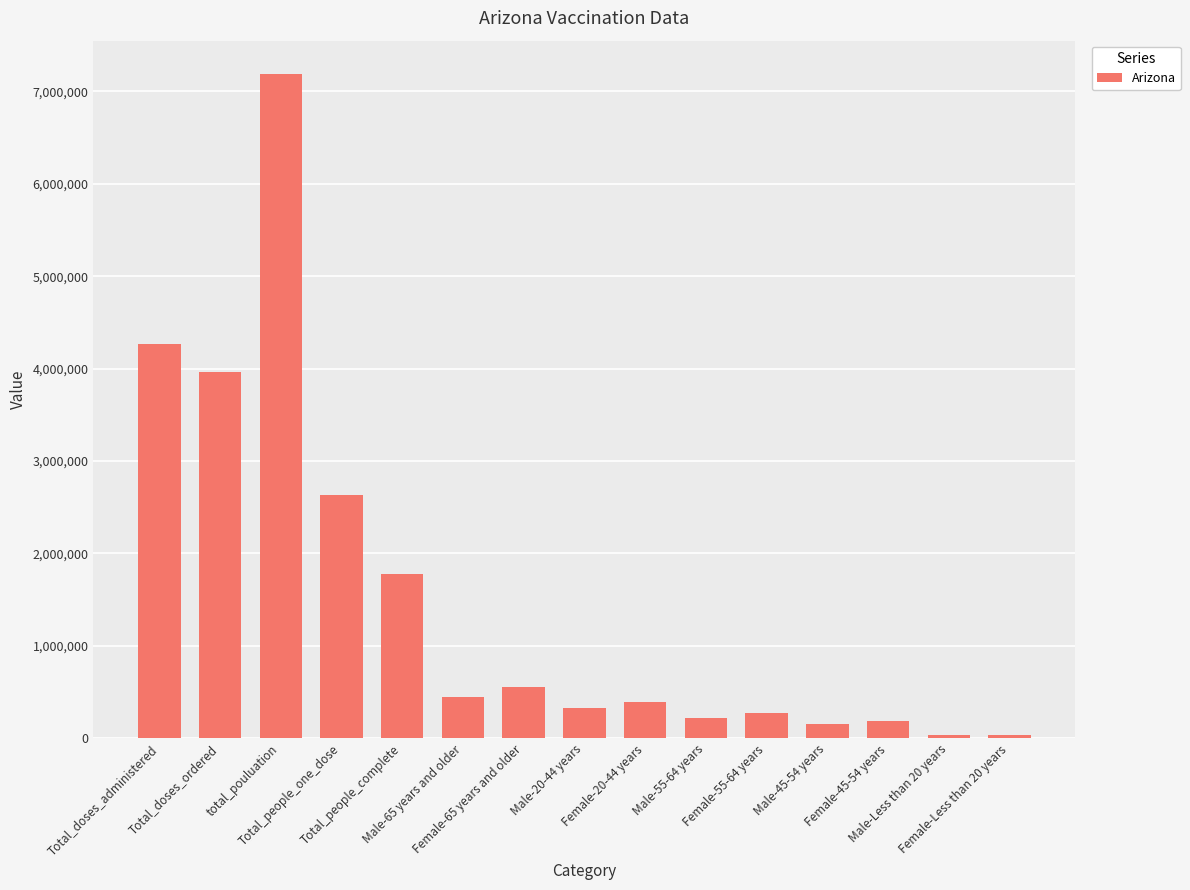

Is it true that the value at Total_doses_ordered is 3967370?

True